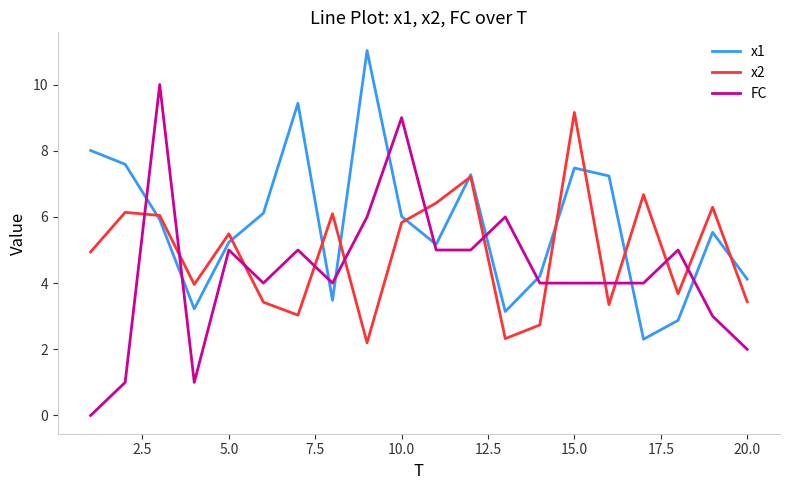

Rank the series by their average value, from lowest to highest.

FC, x2, x1